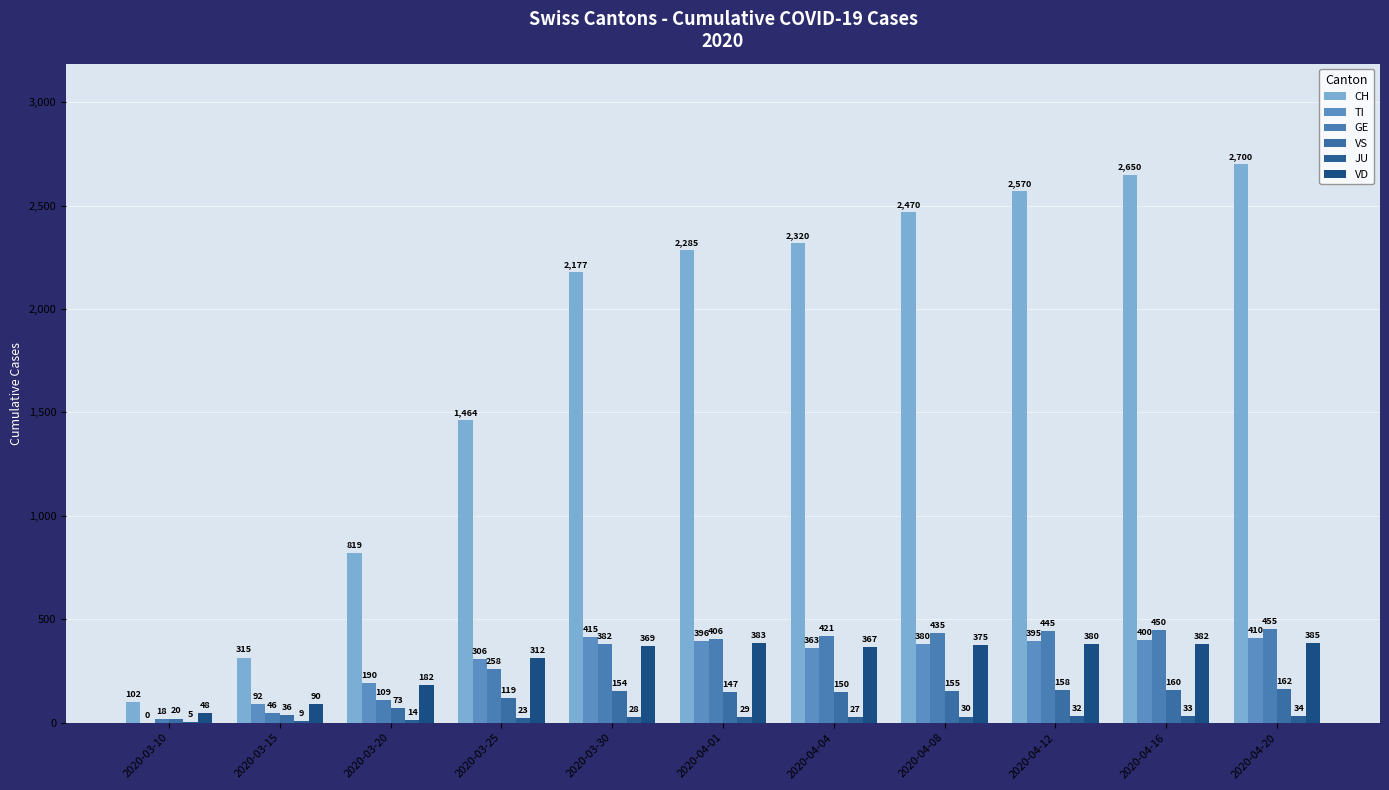

What is the sum of all VD values?

3273